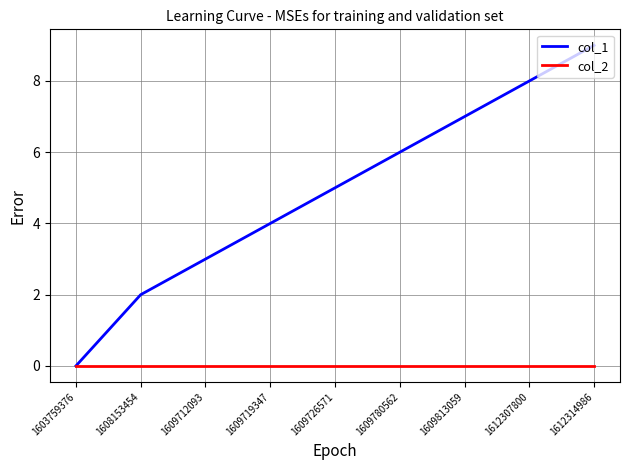

What is the difference between the col_1 values at 1609813059 and 1609712093?

4